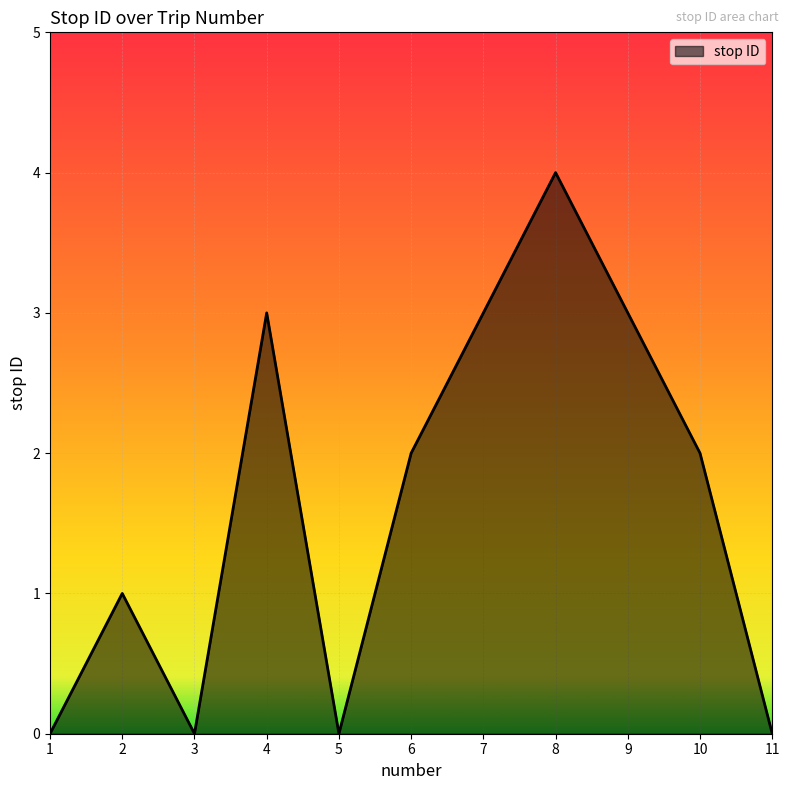

The chart shows a value of 1 at 7. True or false?

False